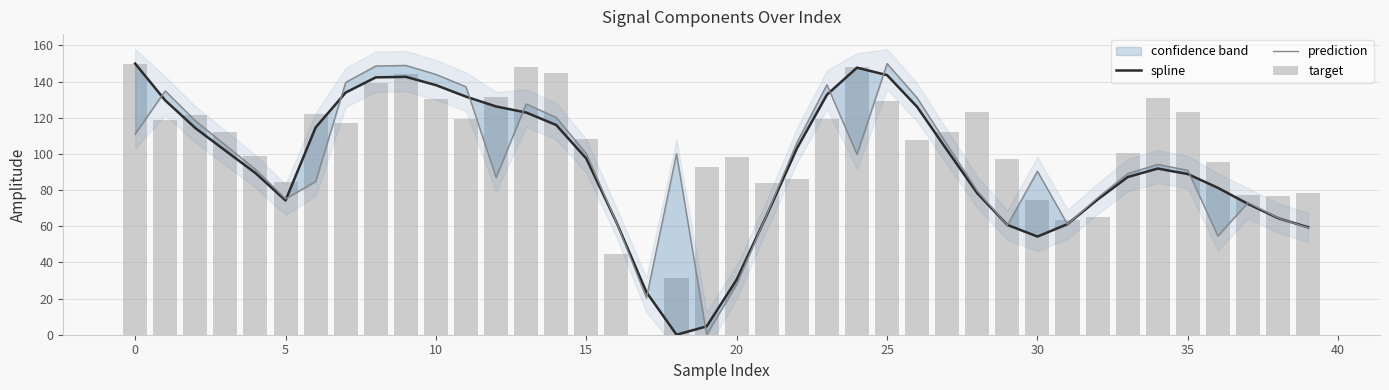

What is the sum of all spline values?

3742.9